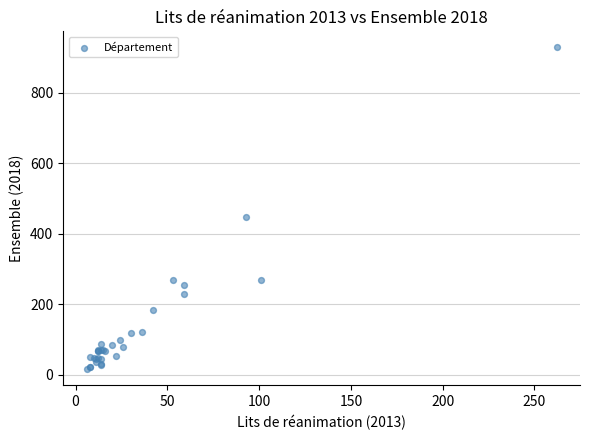

What Y value in the scatter plot is closest to 472?

448